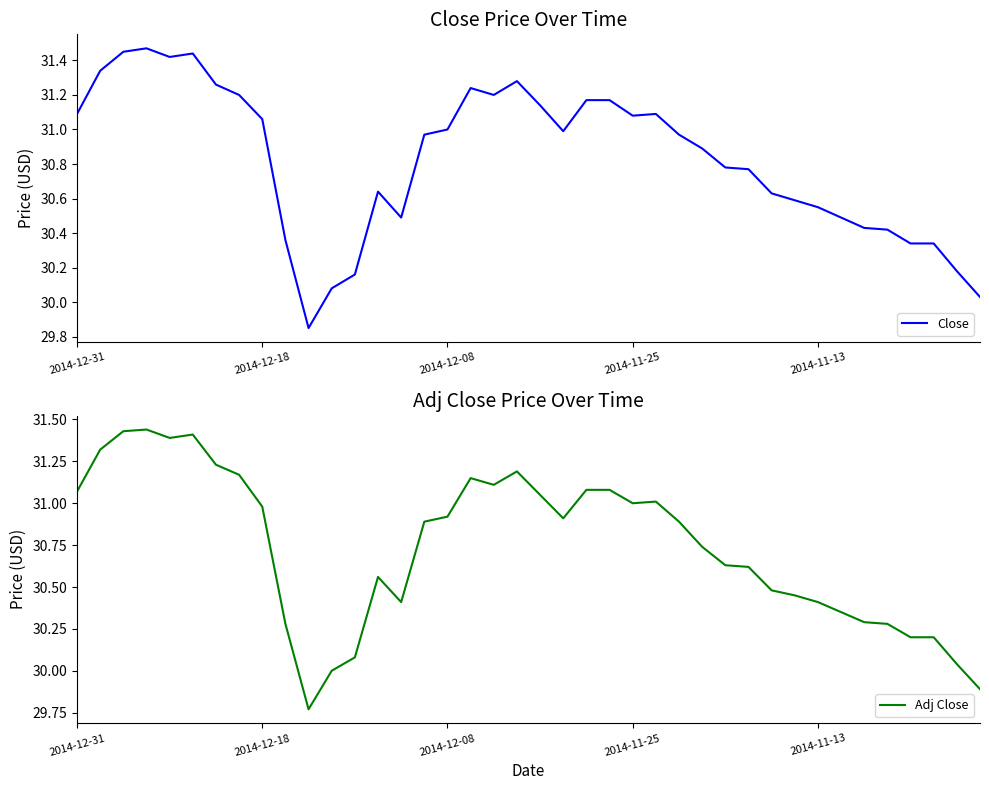

Between 21 and 28, which series saw the biggest shift?

Adj Close